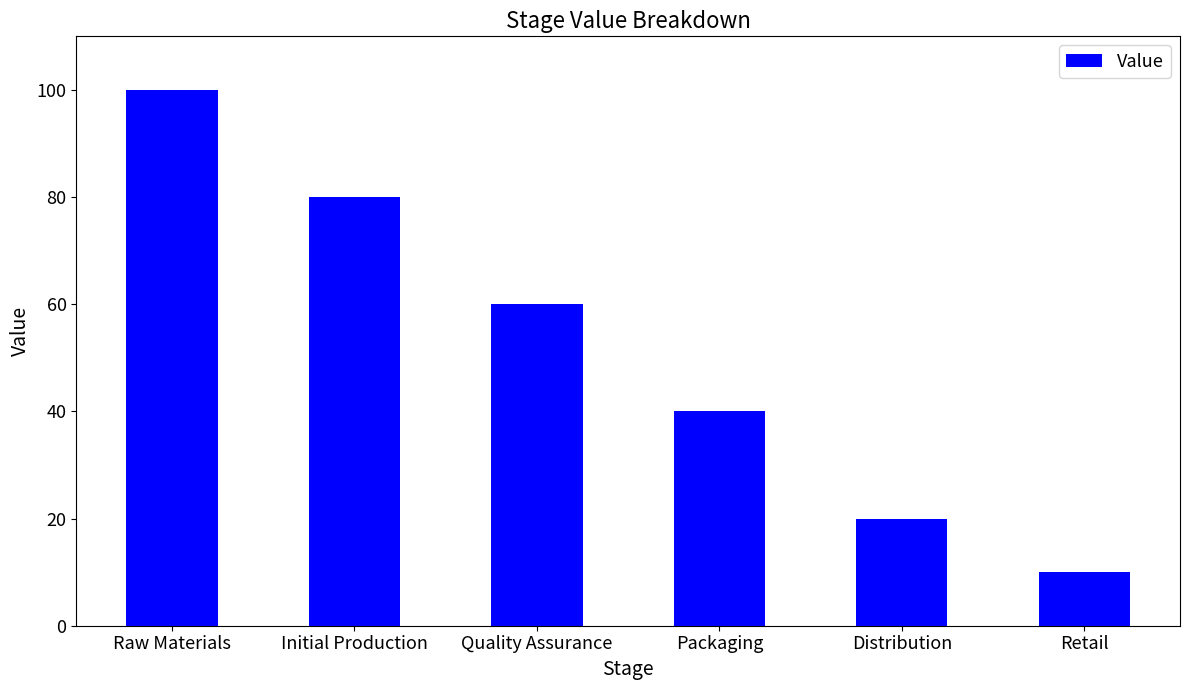

How many distinct data groups are displayed?

1